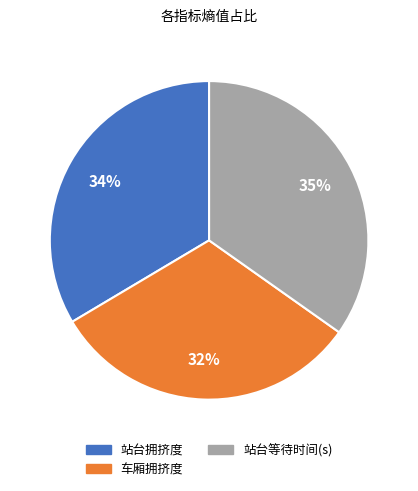

To the nearest percent, what is the difference between the 站台拥挤度 and 站台等待时间(s) slice percentages?

1%